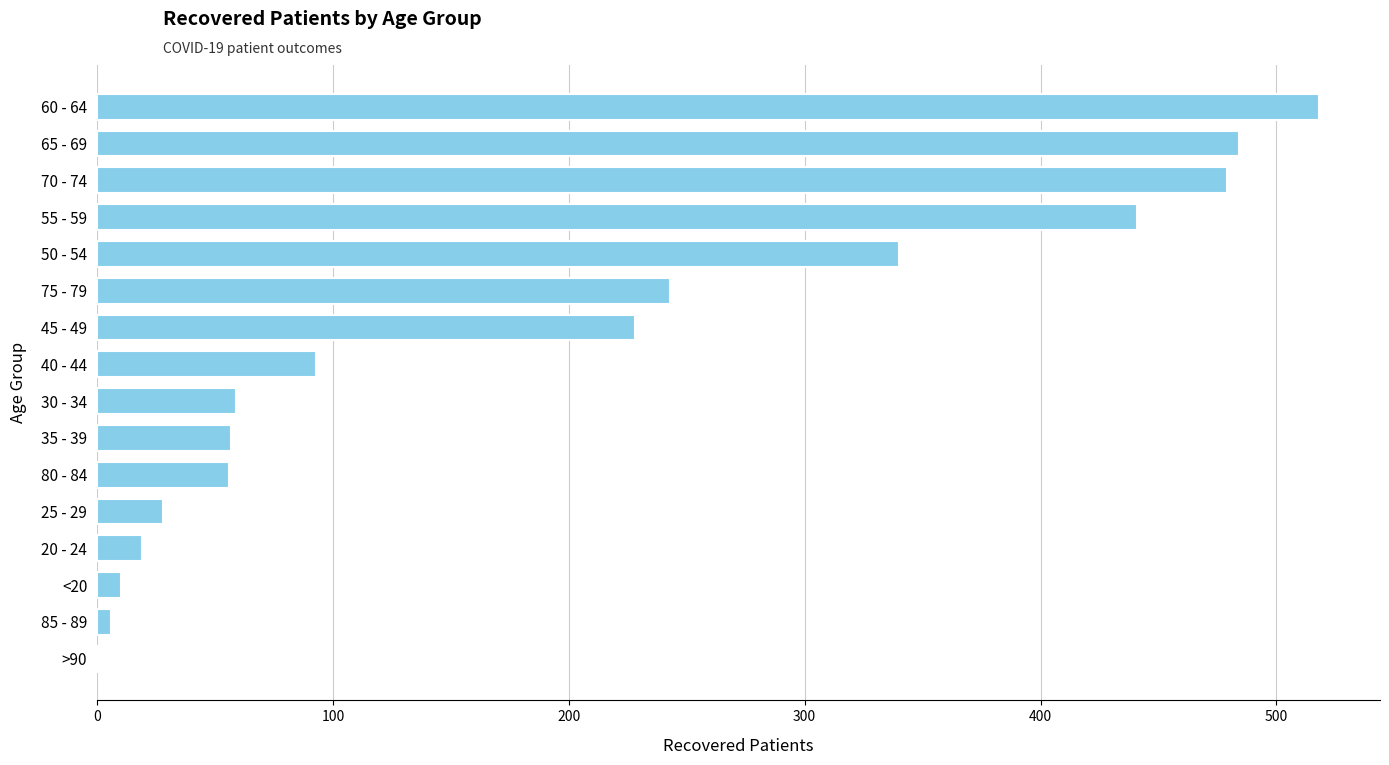

What is the greatest value displayed?

518